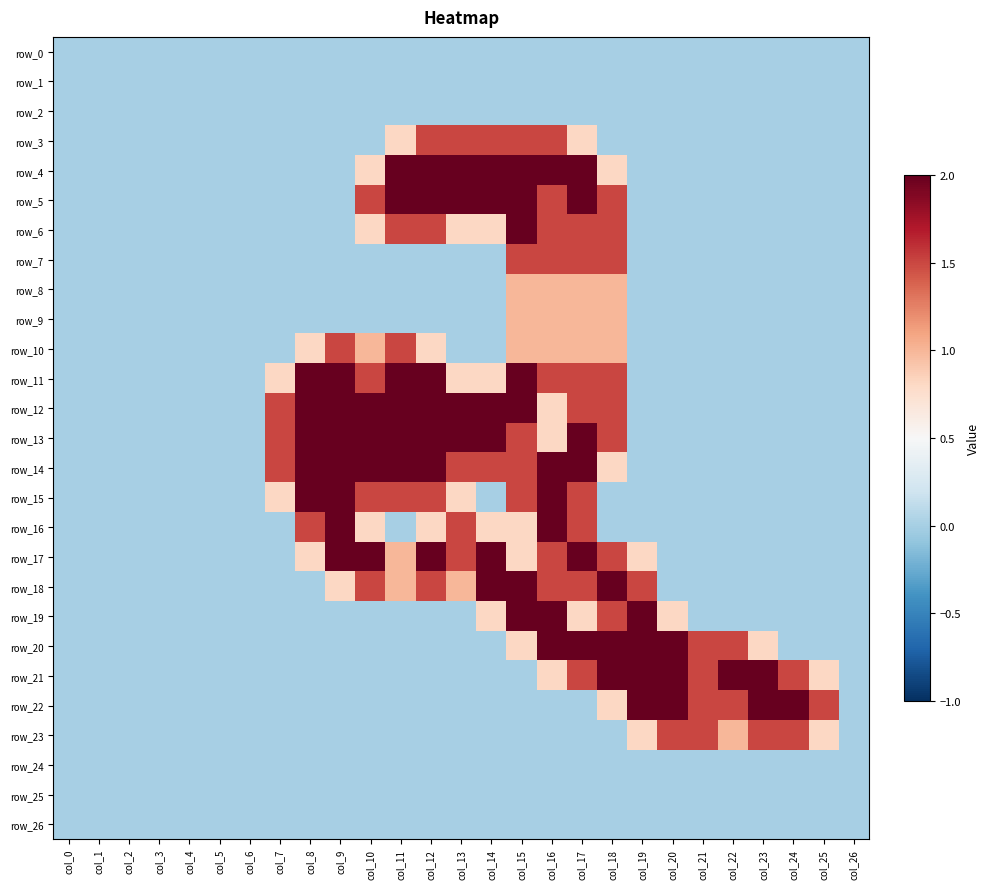

What is the sum of the row_19 values at col_26 and col_15?

2.0